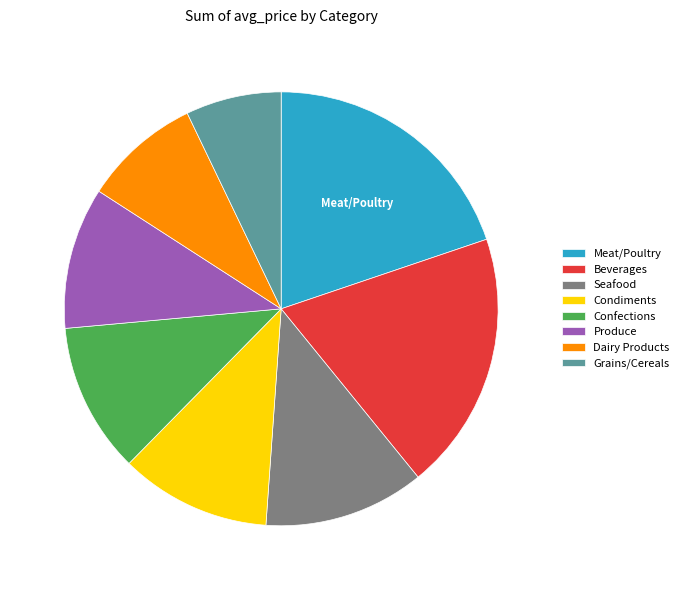

Between Seafood and Dairy Products, which is larger?

Seafood